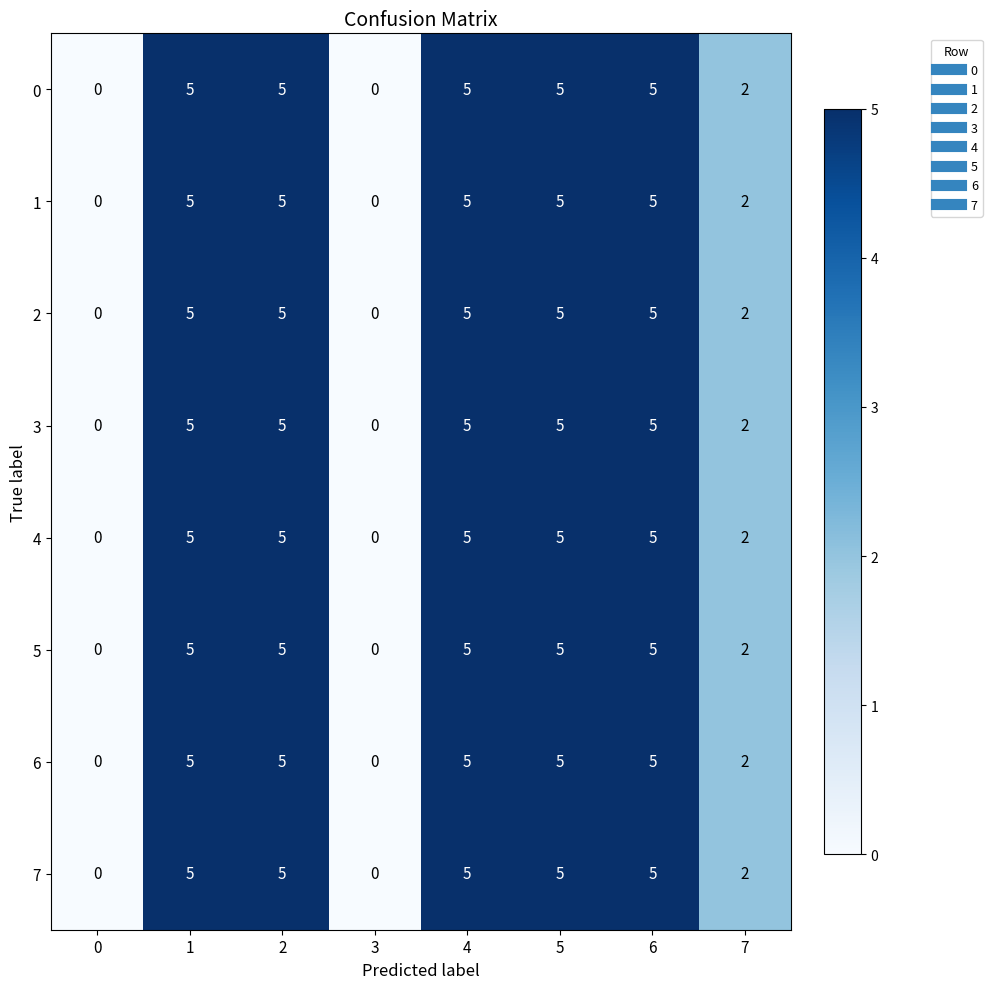

Is the value of 6 at 3 greater than the value of 2 at 2?

No